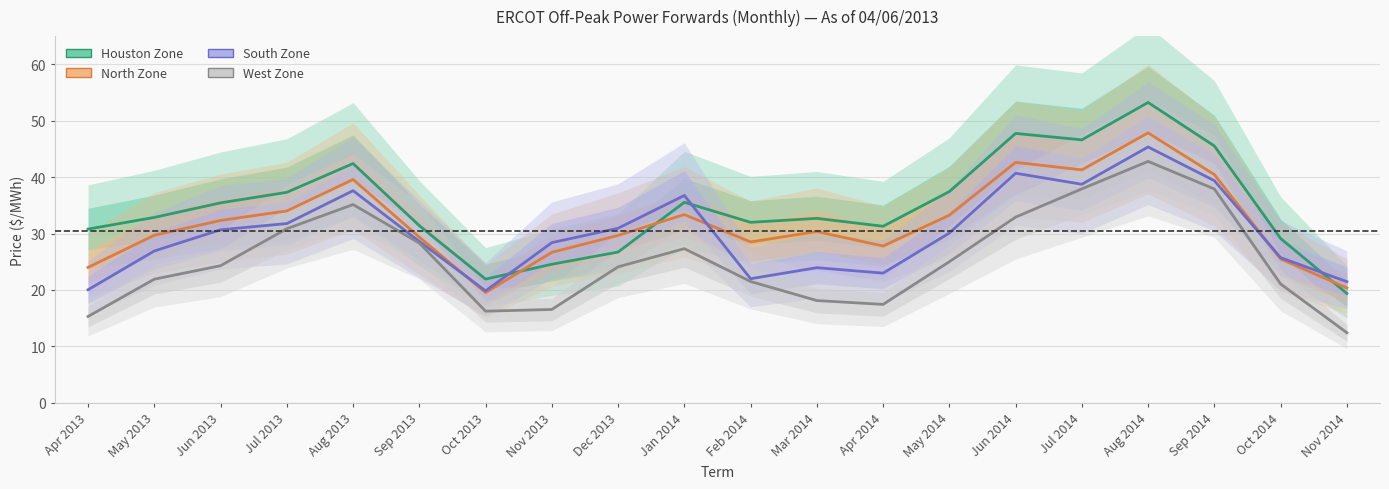

Reading left to right, transcribe all the data shown in this chart.

Houston Zone: 30.8	32.9	35.4	37.3	42.4	31.4	21.9	24.6	26.7	35.5	32.0	32.7	31.3	37.4	47.8	46.6	53.2	45.5	29.1	19.4
North Zone: 24.0	29.7	32.3	34.0	39.6	29.4	19.5	26.7	29.7	33.4	28.5	30.4	27.8	33.3	42.6	41.3	47.9	40.5	25.5	20.4
South Zone: 20.0	26.9	30.7	31.8	37.6	28.6	19.8	28.4	30.9	36.8	22.0	23.9	23.0	30.1	40.7	38.7	45.4	39.4	25.7	21.5
West Zone: 15.3	21.9	24.3	30.9	35.1	28.3	16.2	16.5	24.1	27.3	21.5	18.1	17.4	25.0	32.9	37.9	42.8	37.9	21.1	12.4